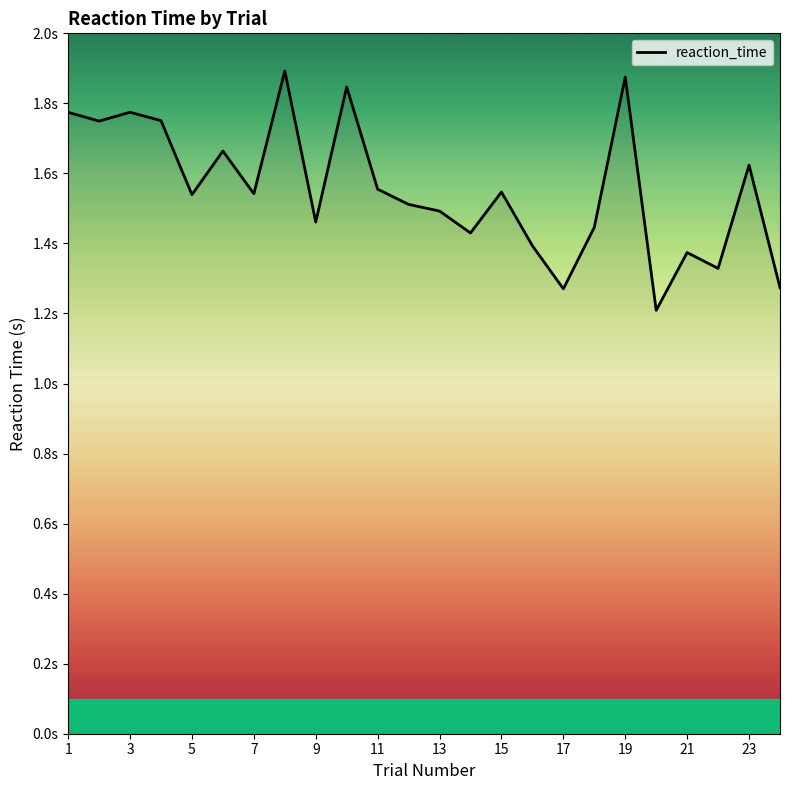

What is the average value?

1.6